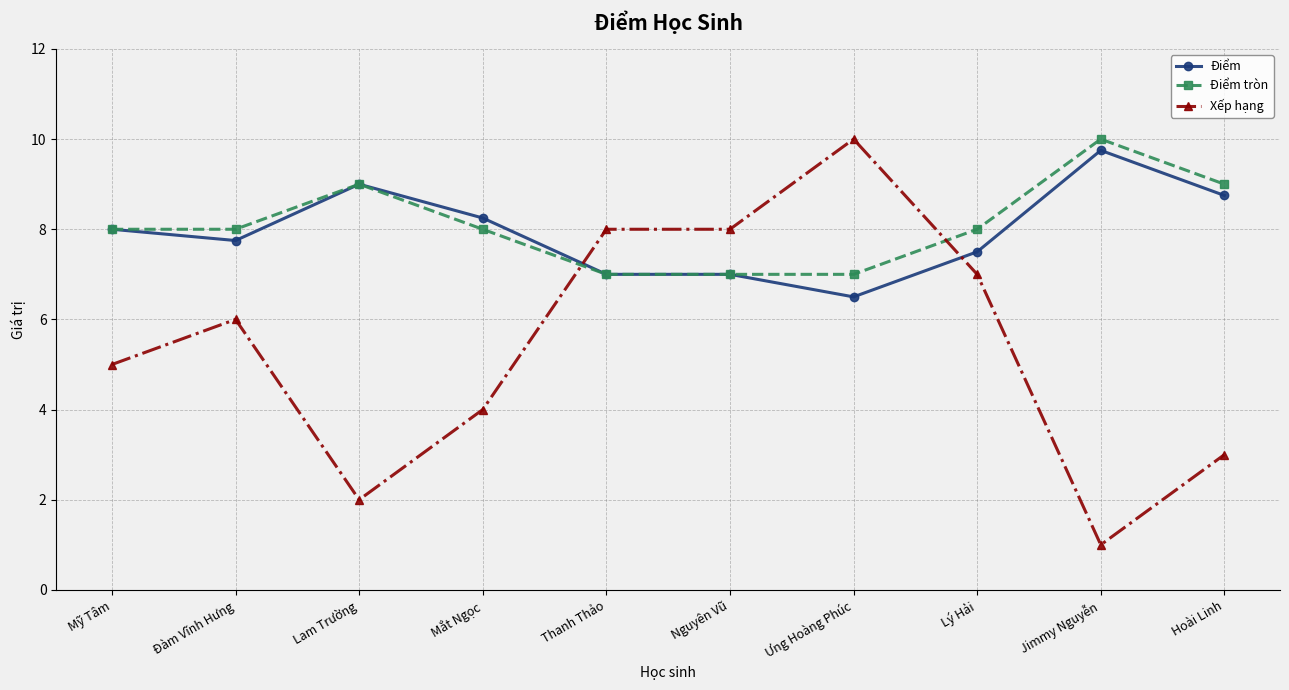

Count the Xếp hạng values in the range 3 to 8.

7